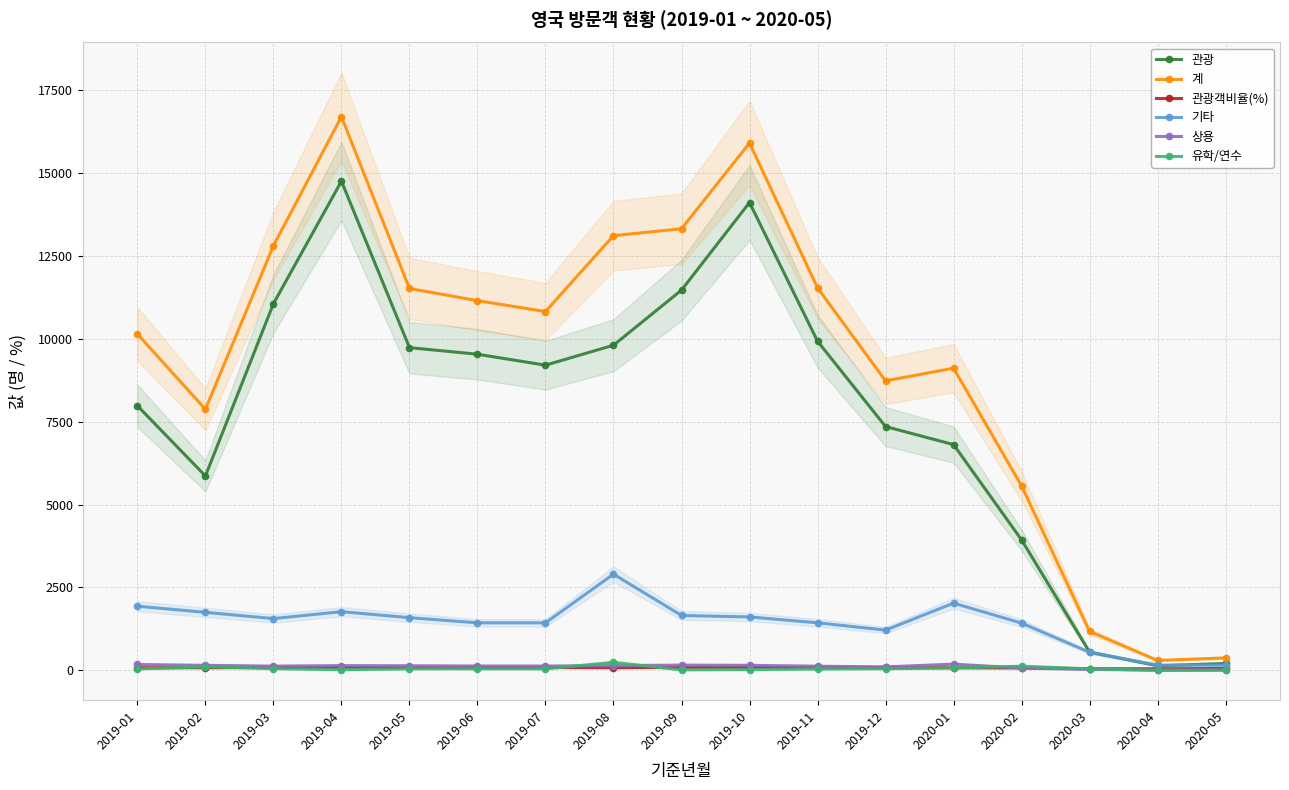

Where is the first local maximum for 계?

2019-04